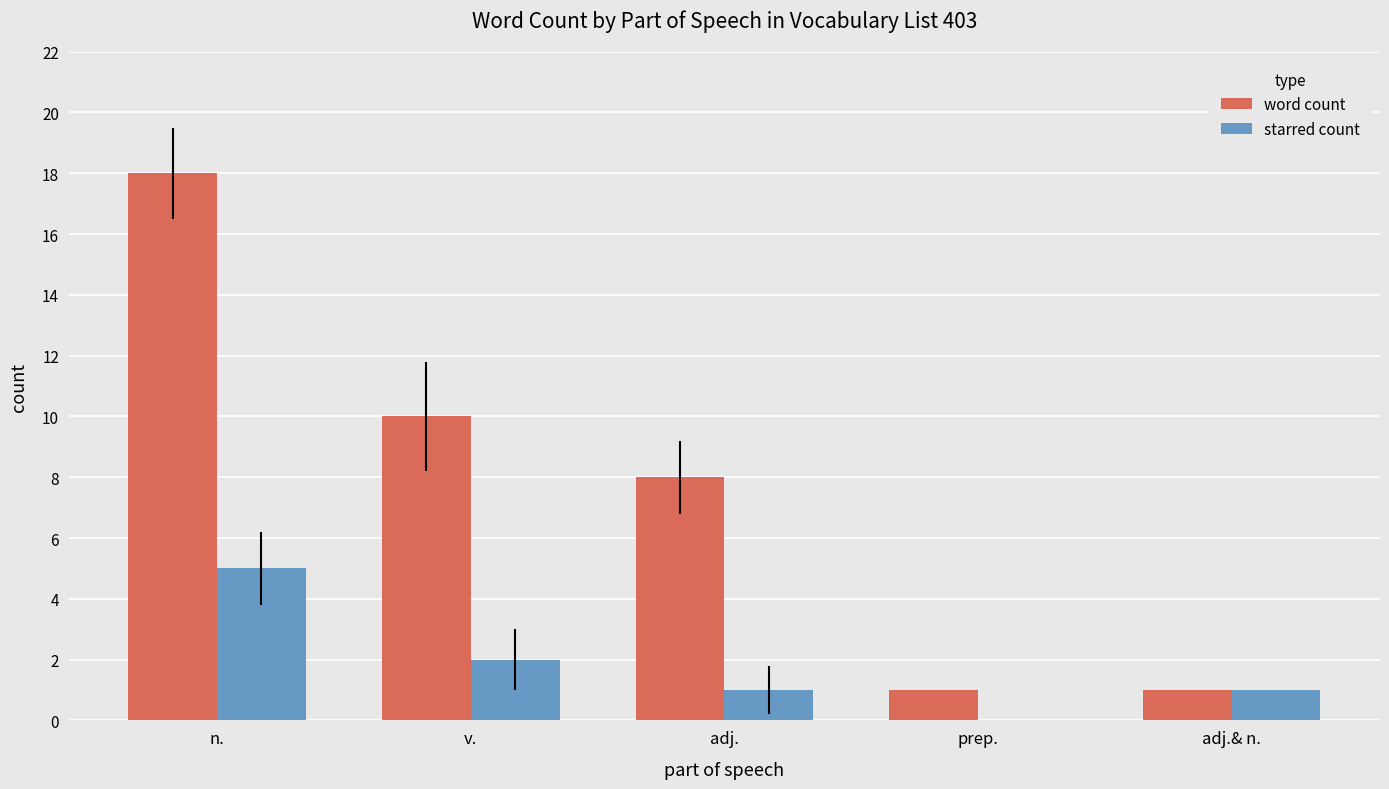

What is the sum of the word count values at n. and prep.?

19